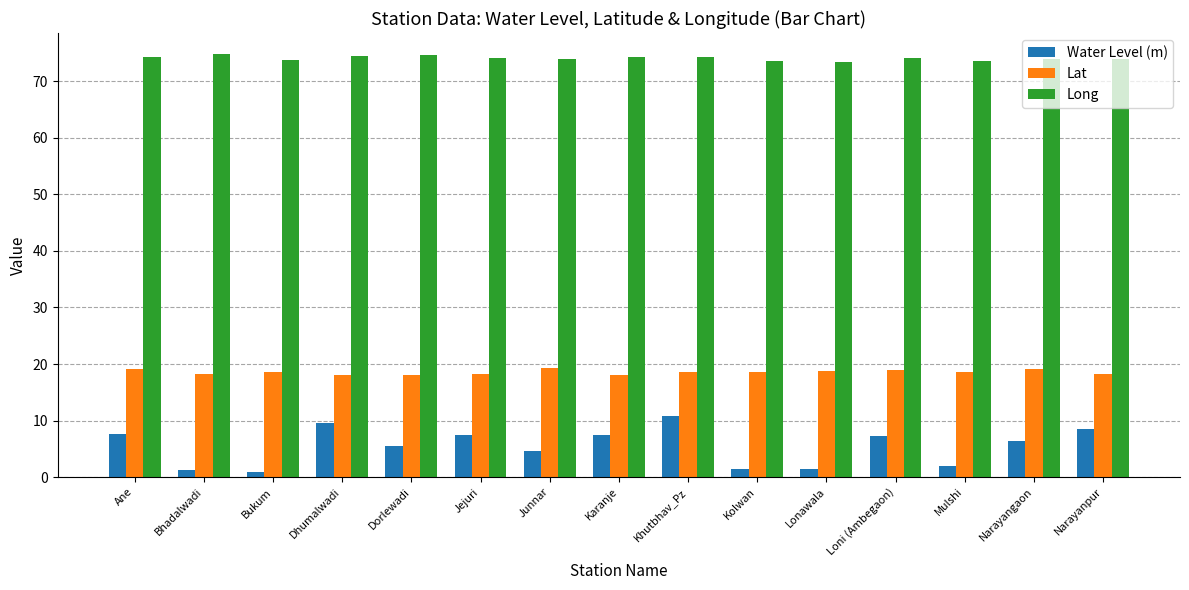

List the series in order of their peak value, highest first.

Long, Lat, Water Level (m)